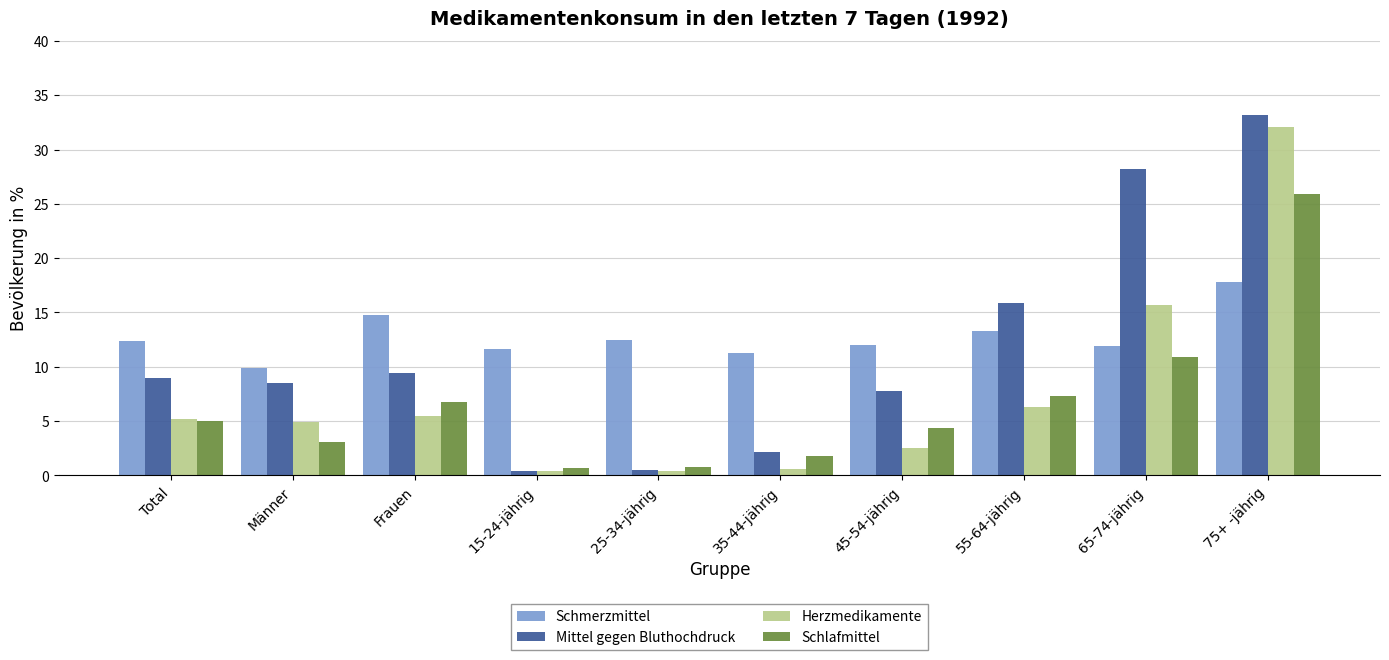

The value of Mittel gegen Bluthochdruck at 55-64-jährig is 15.9. True or false?

True